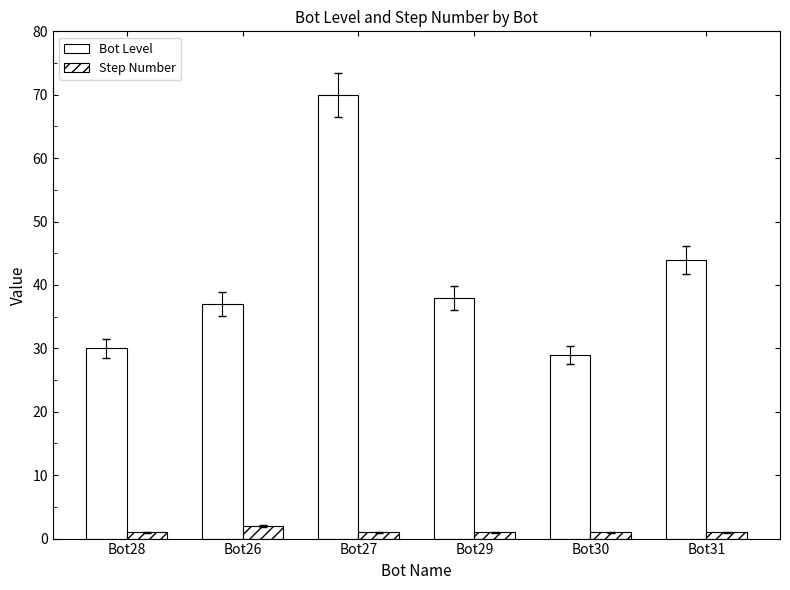

What is the spread (max minus min) of values at Bot26?

35